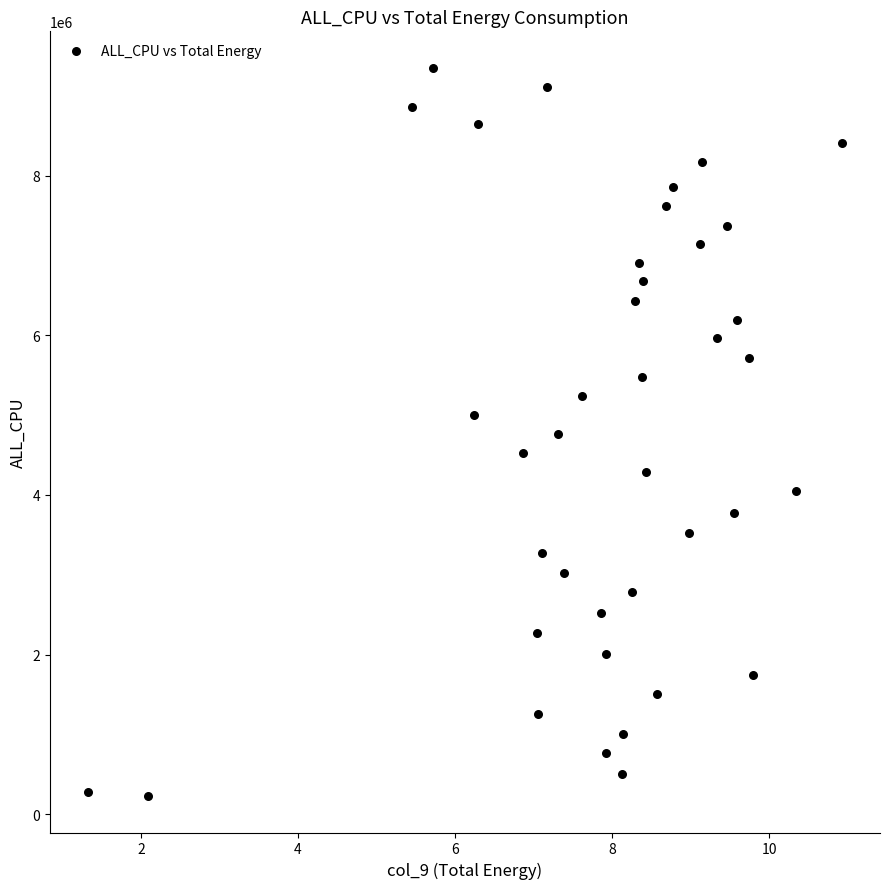

What is the range of Y values (max minus min)?

9123828